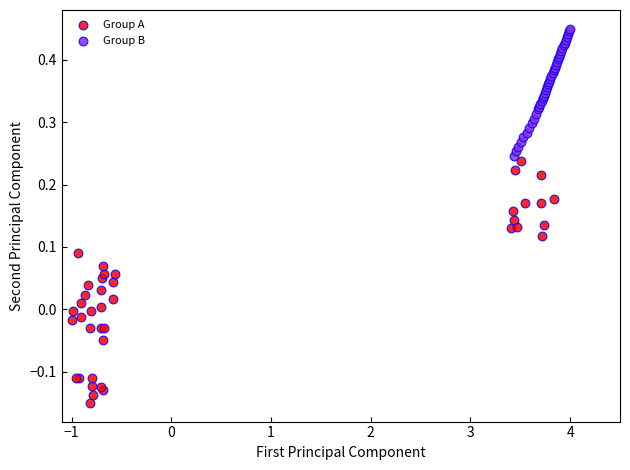

Which series reaches the minimum Y coordinate?

Group A